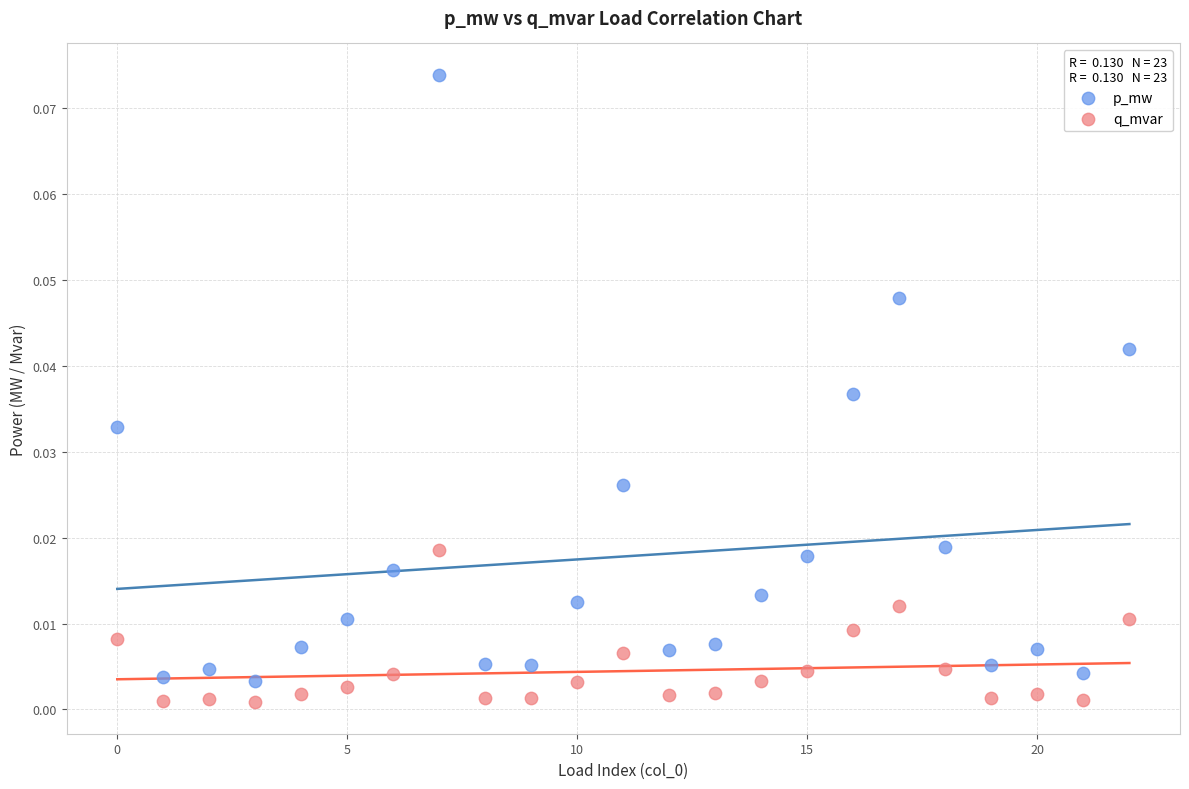

Which series reaches the maximum Y coordinate?

p_mw